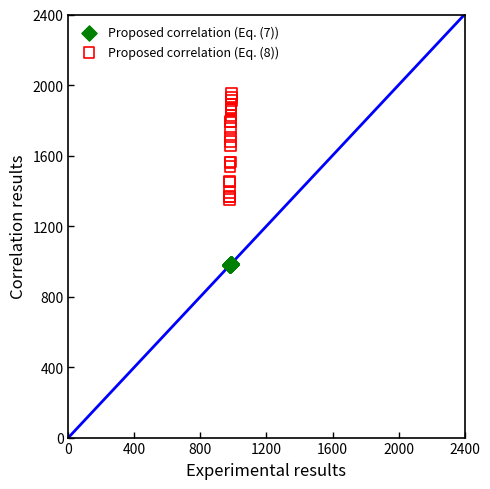

What are all the series names shown in the legend?

Proposed correlation (Eq. (7)), Proposed correlation (Eq. (8))